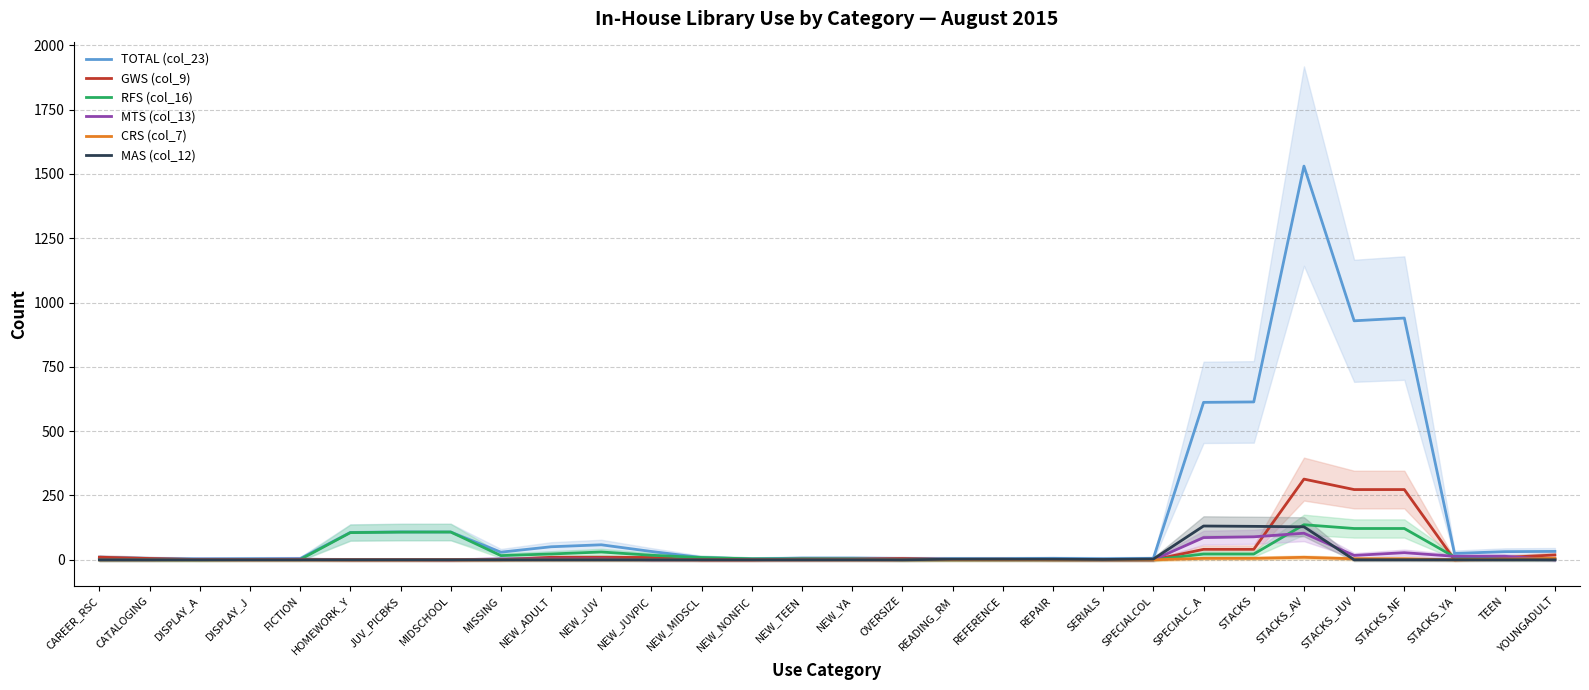

Is it true that GWS (col_9) equals 0.1 at SERIALS?

False